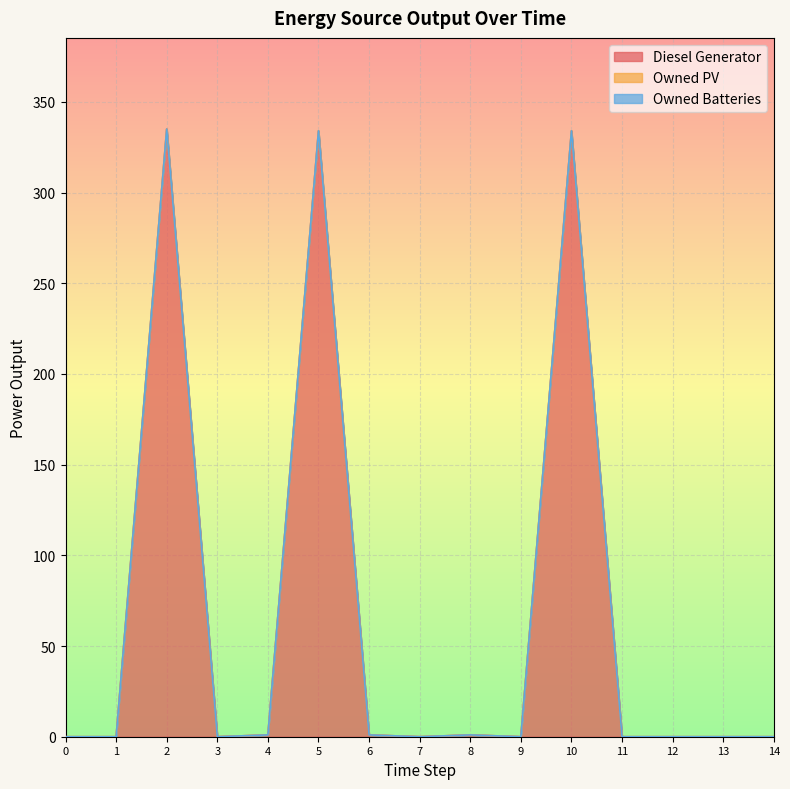

Between 4 and 6, which series saw the biggest shift?

Diesel Generator